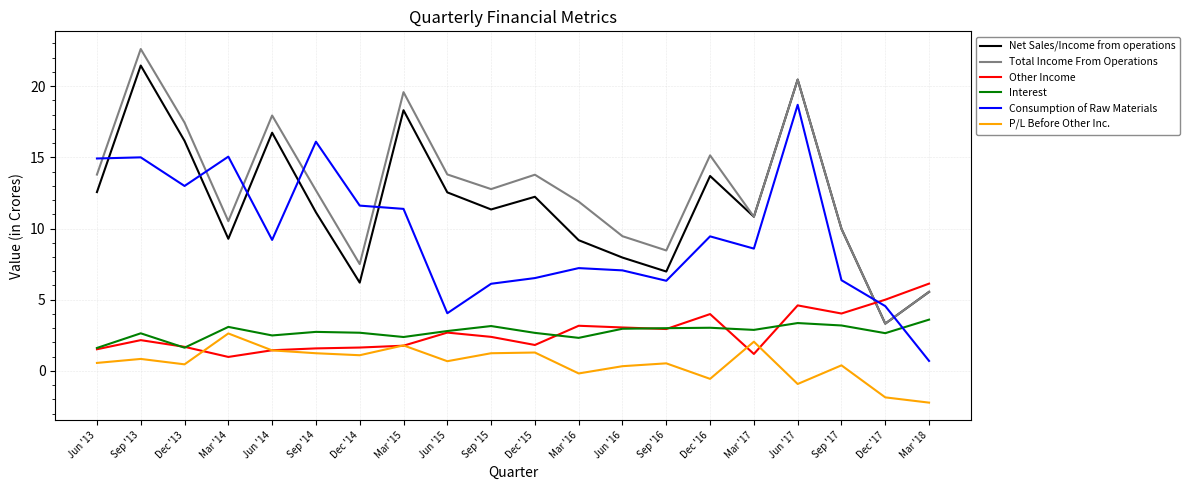

What is the total value across all series at Jun '17?

66.7